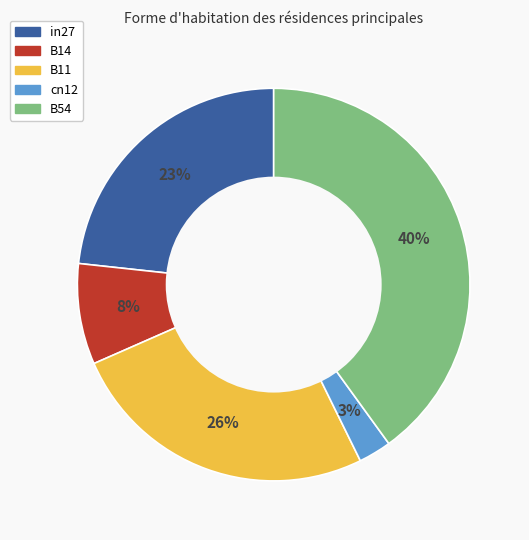

Between B14 and in27, which is larger?

in27